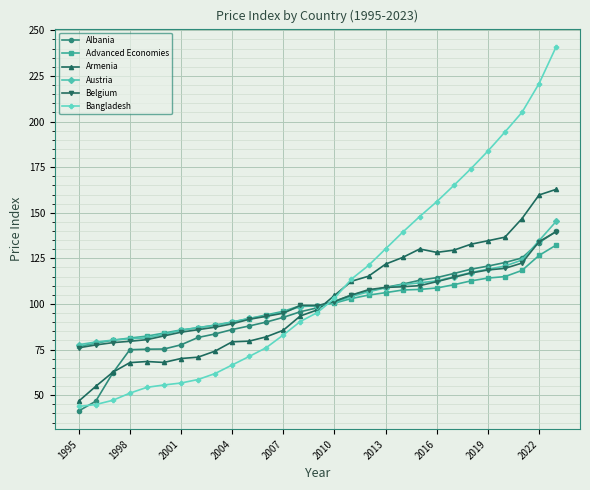

Which series has the largest total across all categories?

Bangladesh